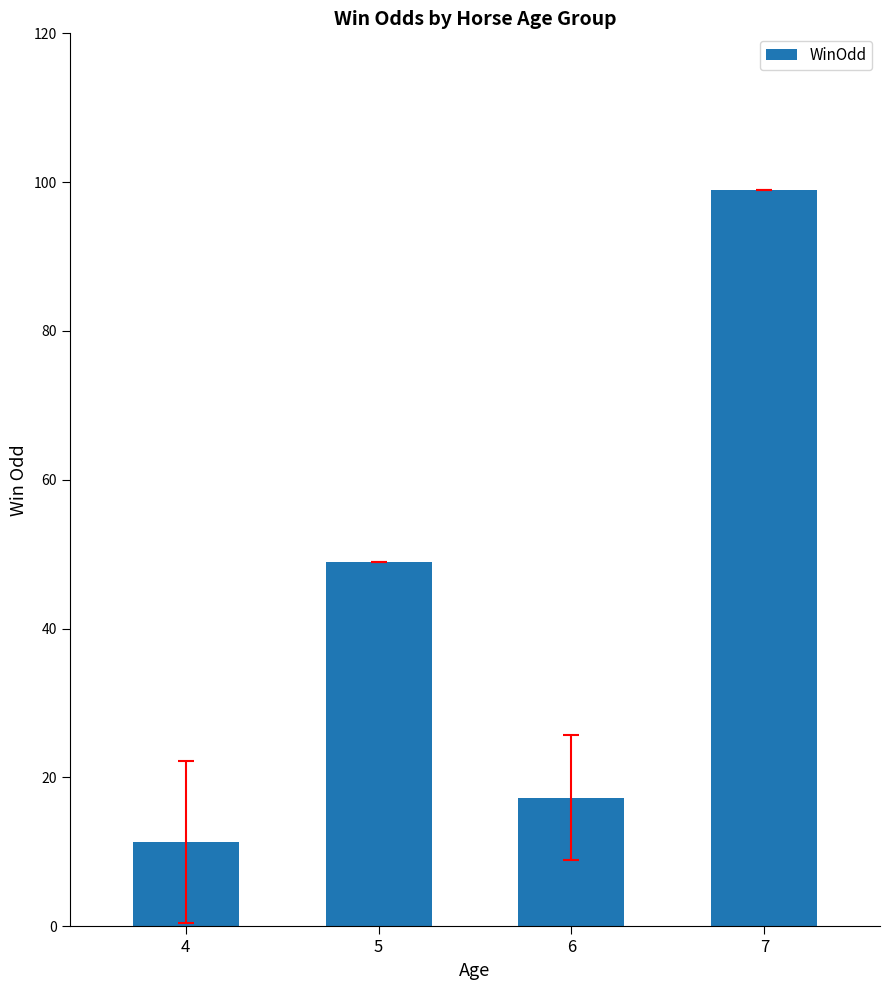

What is the change in value from 4 to 5?

+37.7